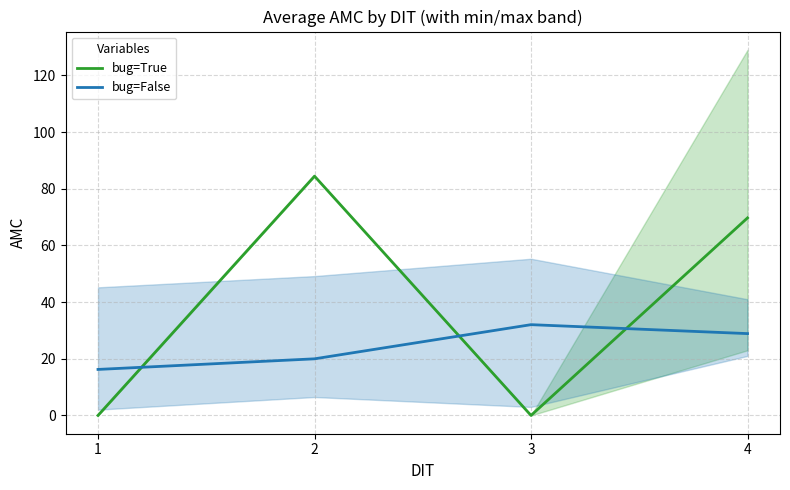

What is the difference between the maximum and minimum values in the bug=False series?

15.8